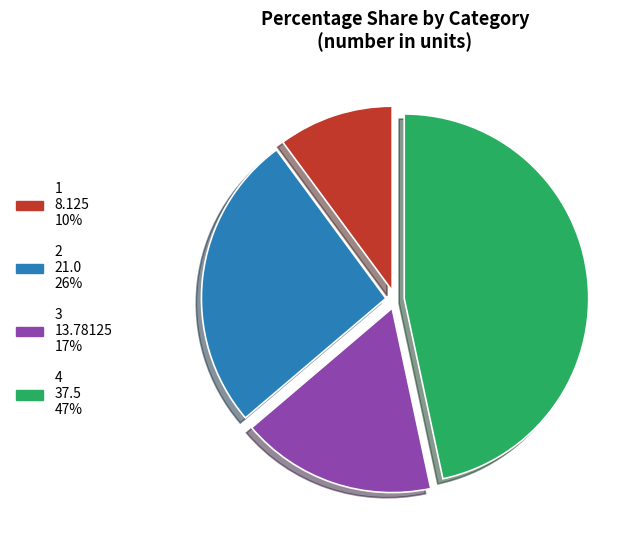

True or false: 2 accounts for 12% of the total.

False